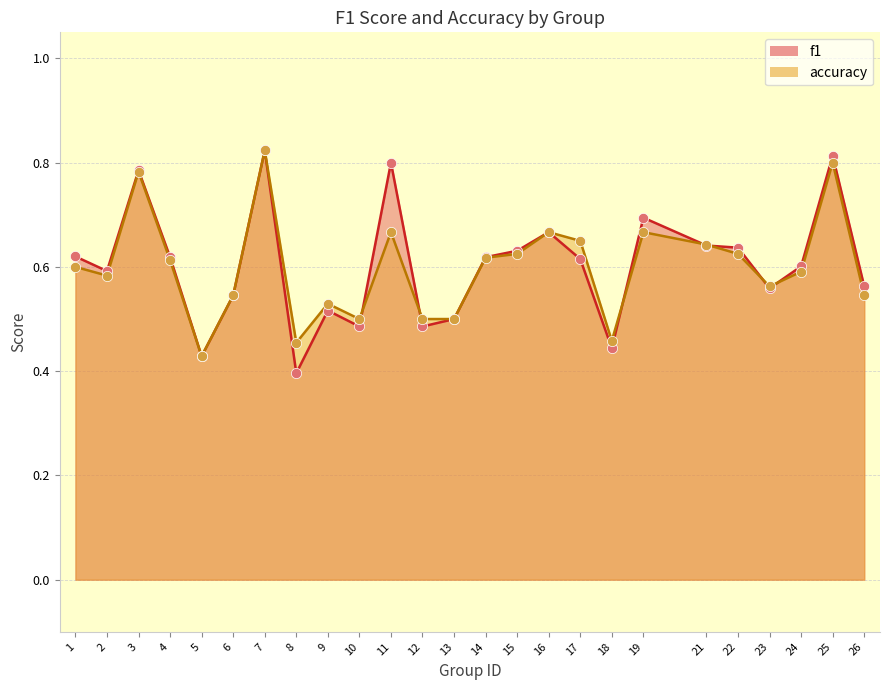

What are all the series names shown in the legend?

f1, accuracy